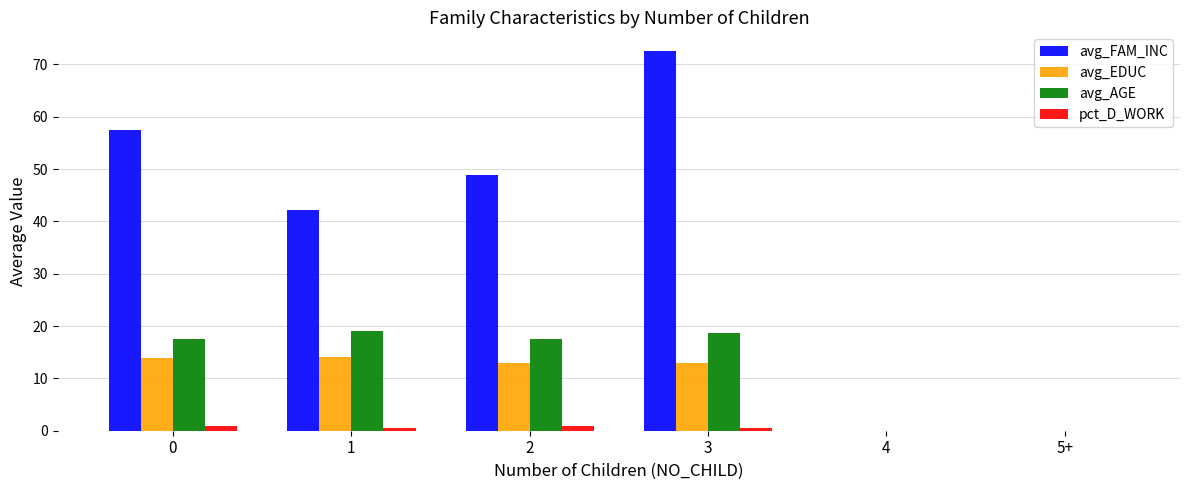

What is the highest value of the avg_AGE series?

19.0